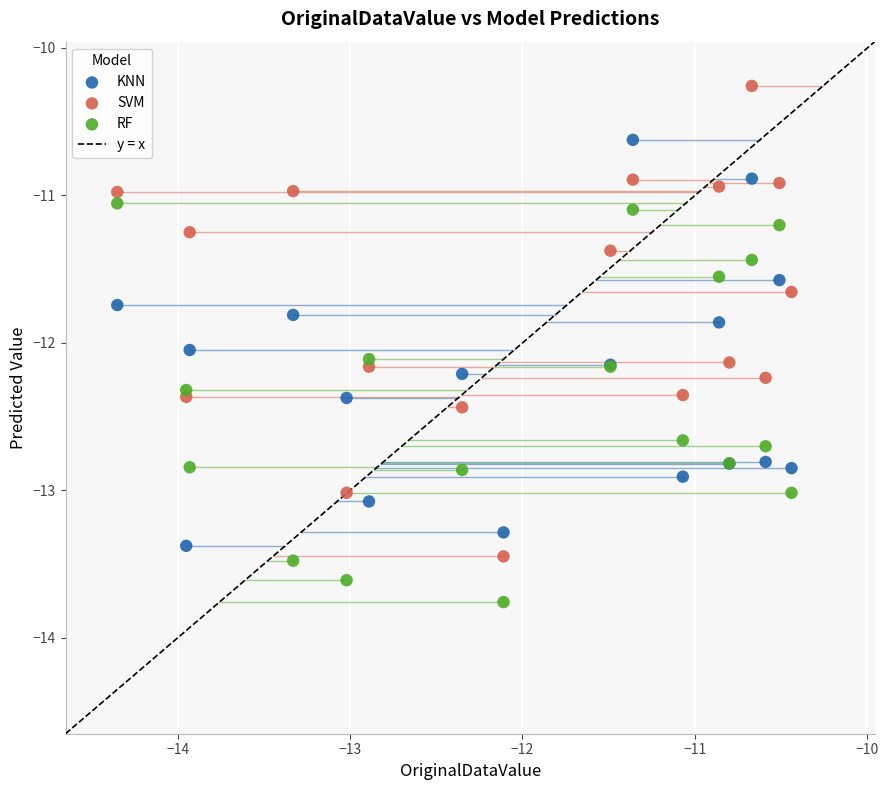

Which series has the widest spread of Y values?

SVM